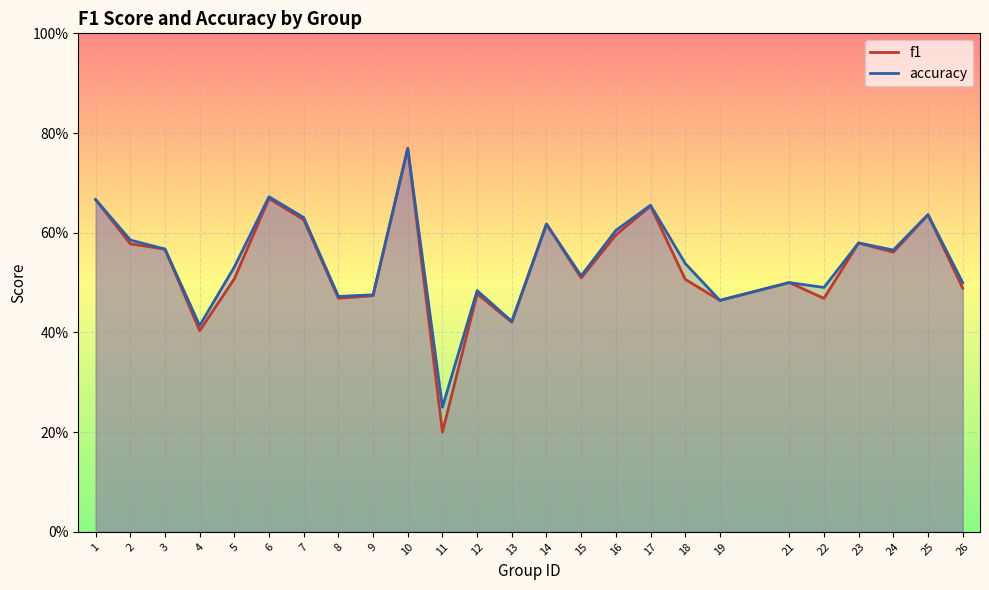

What is the greatest value displayed?

0.8